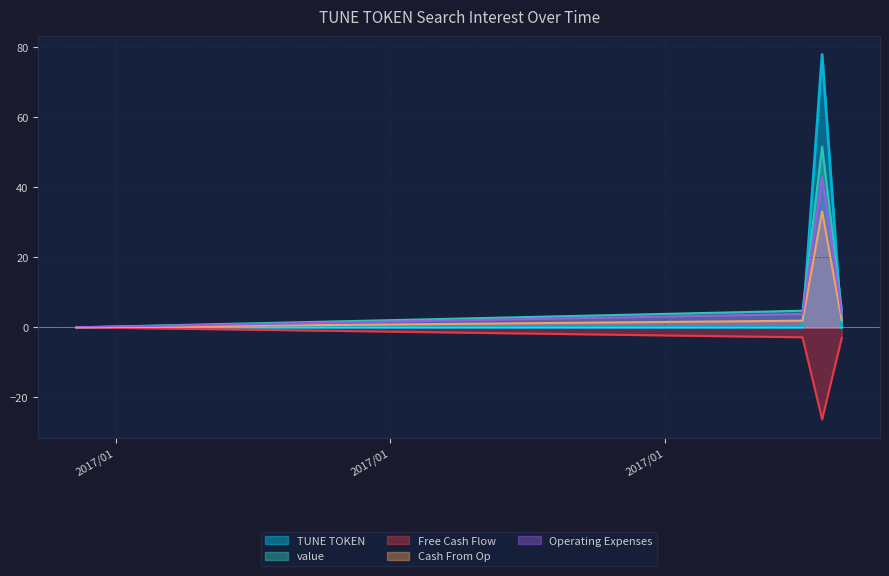

At which category is the sum across all series the highest?

2017/02/08